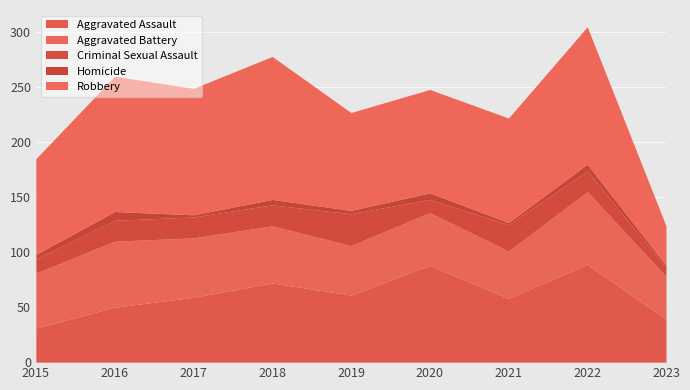

What are all the series names shown in the legend?

Aggravated Assault, Aggravated Battery, Criminal Sexual Assault, Homicide, Robbery